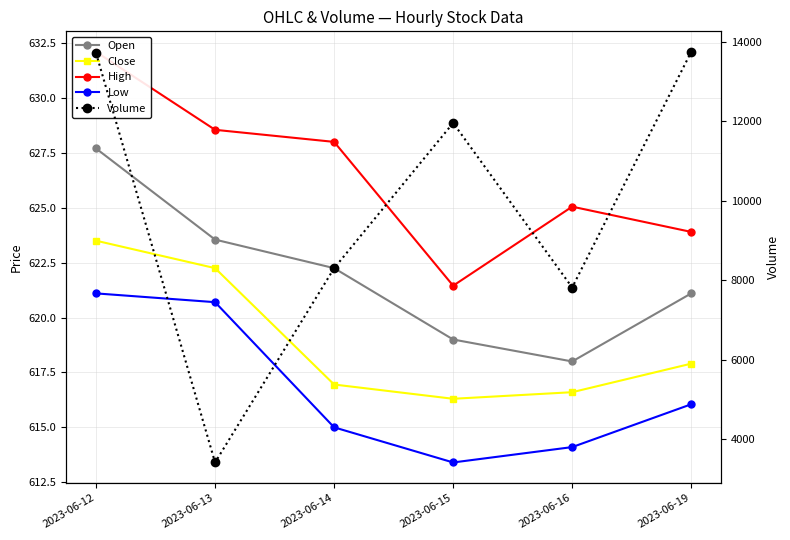

At which label is Volume closest to 8580?

2023-06-14